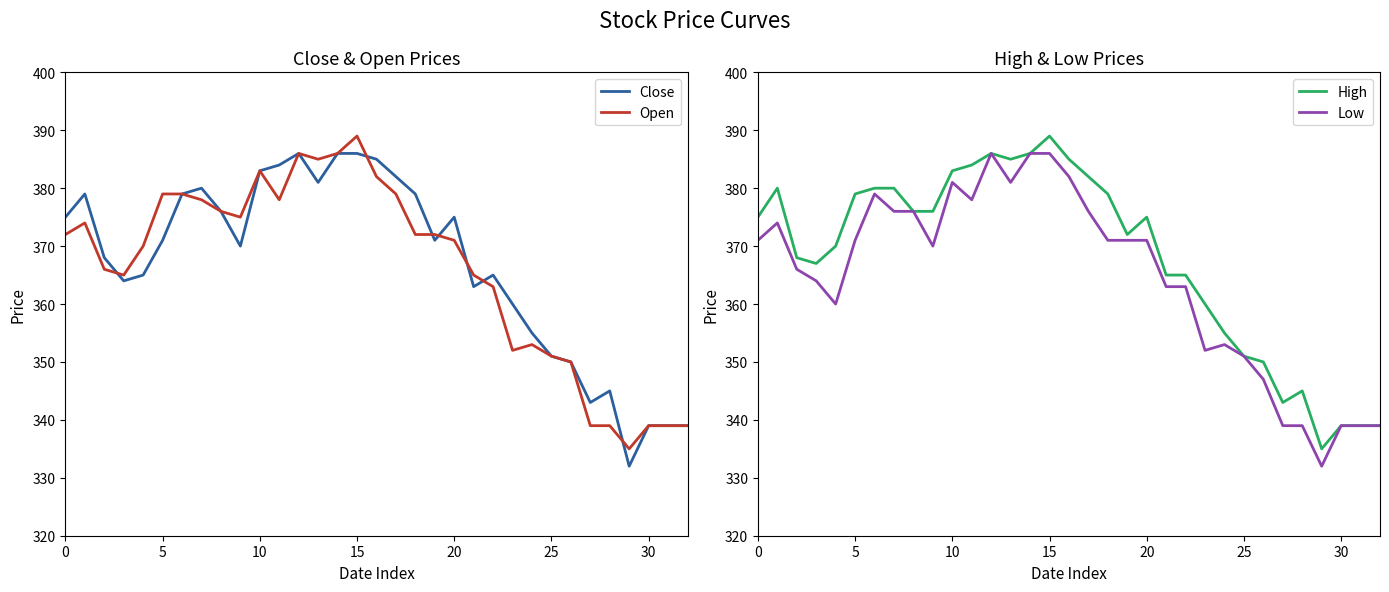

True or false: Close has a value of 386 at 15.

True